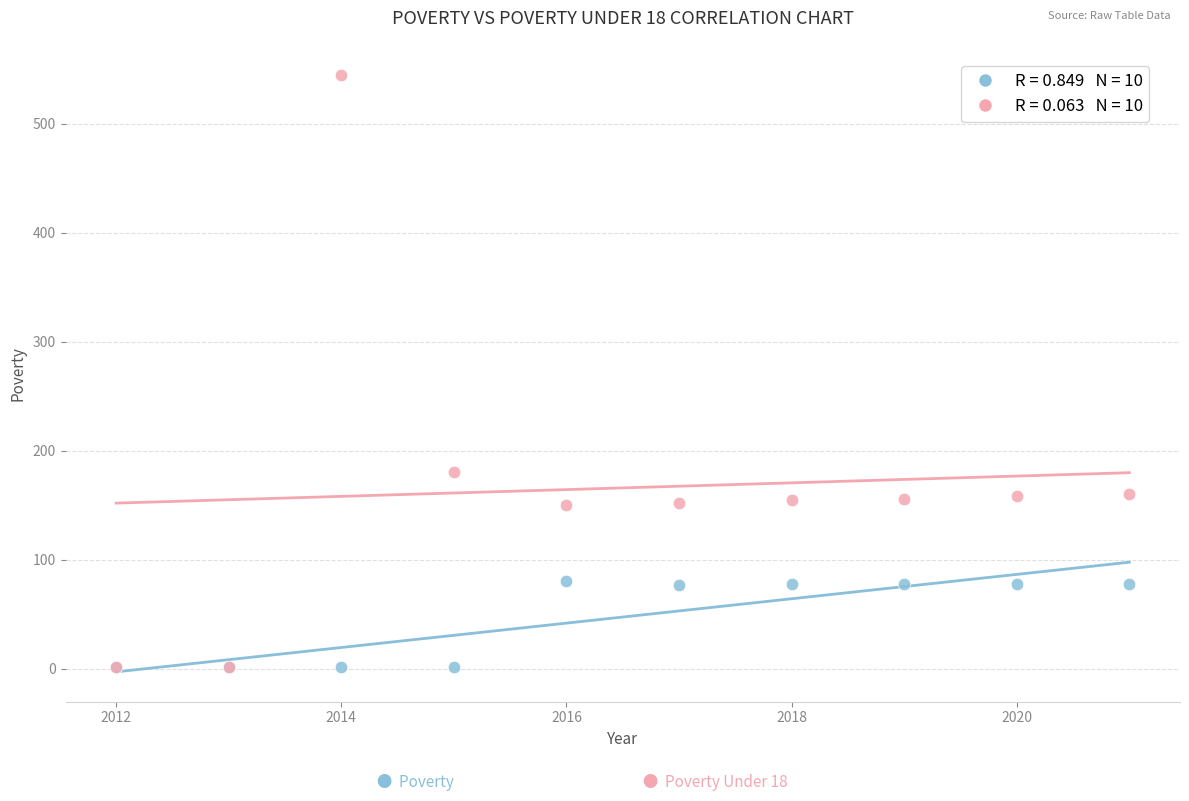

Across all series, what Y value is closest to 273?

180